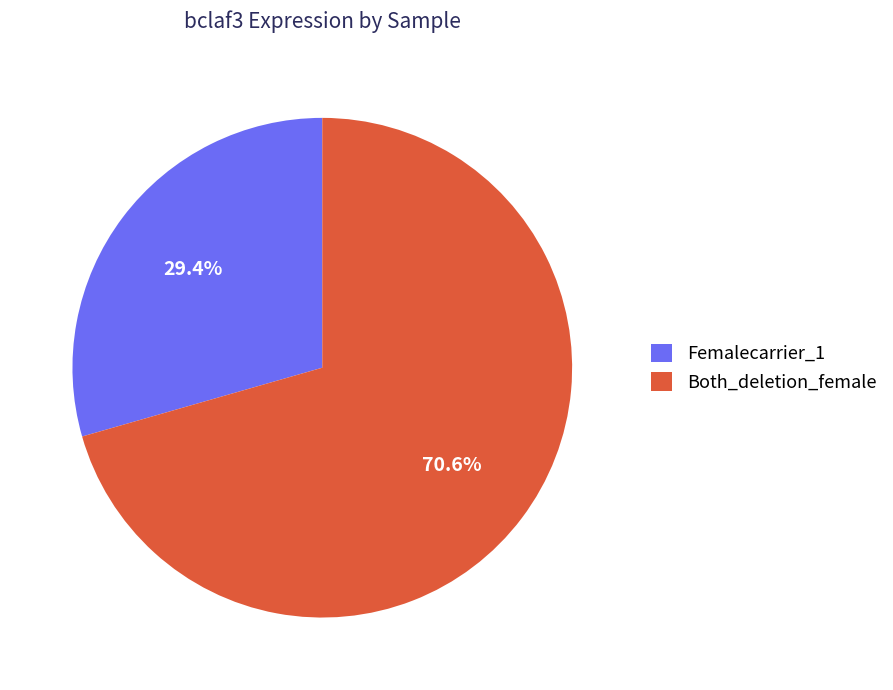

To the nearest percent, what is the combined percentage of Both_deletion_female and Femalecarrier_1?

100%